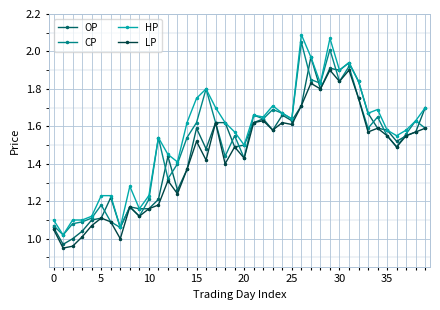

True or false: OP has more than 0 interior local peaks.

True